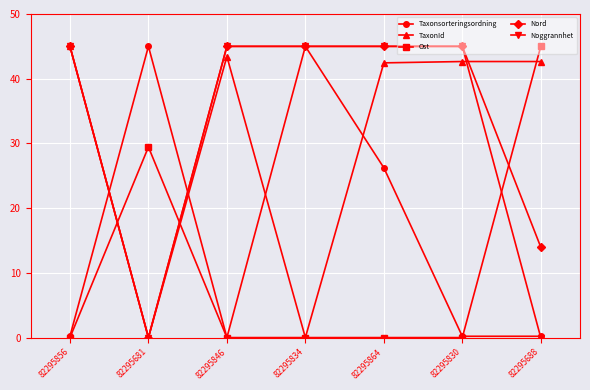

What is the label of the 6th point from the right?

82295681